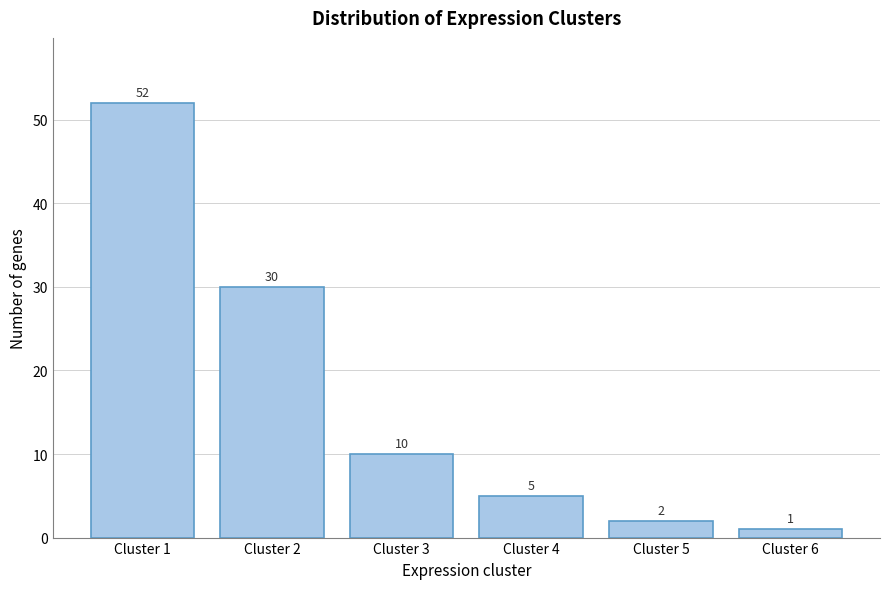

Reading right to left, list all the values displayed in this chart.

Cluster 6=1	Cluster 5=2	Cluster 4=5	Cluster 3=10	Cluster 2=30	Cluster 1=52